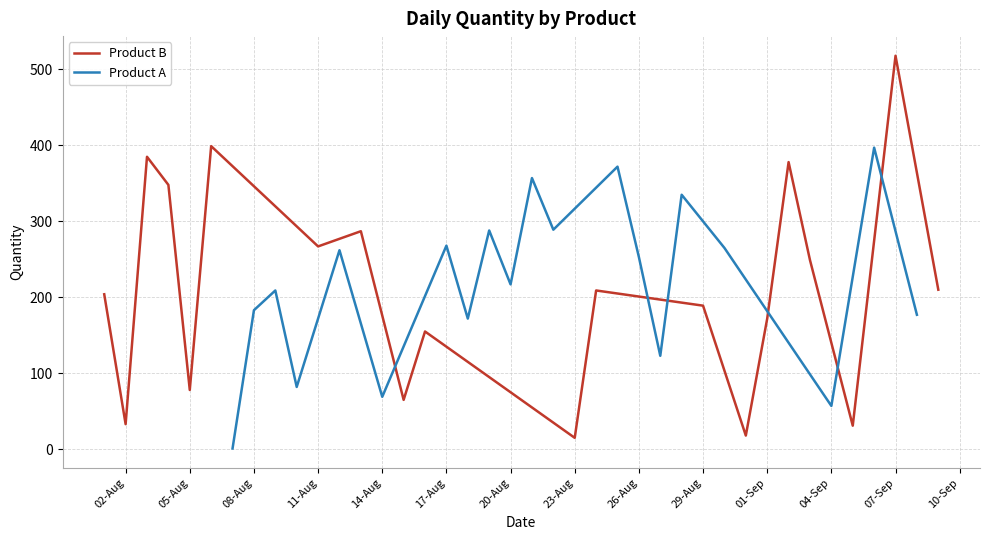

What is the minimum value for Product B?

15